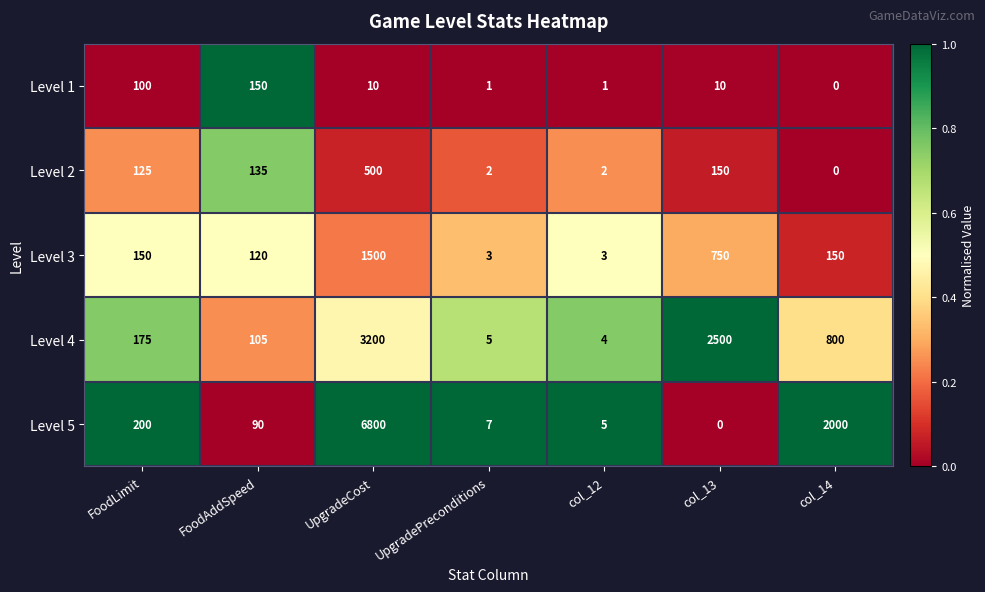

The value of Level 4 at UpgradeCost is 3200. True or false?

True